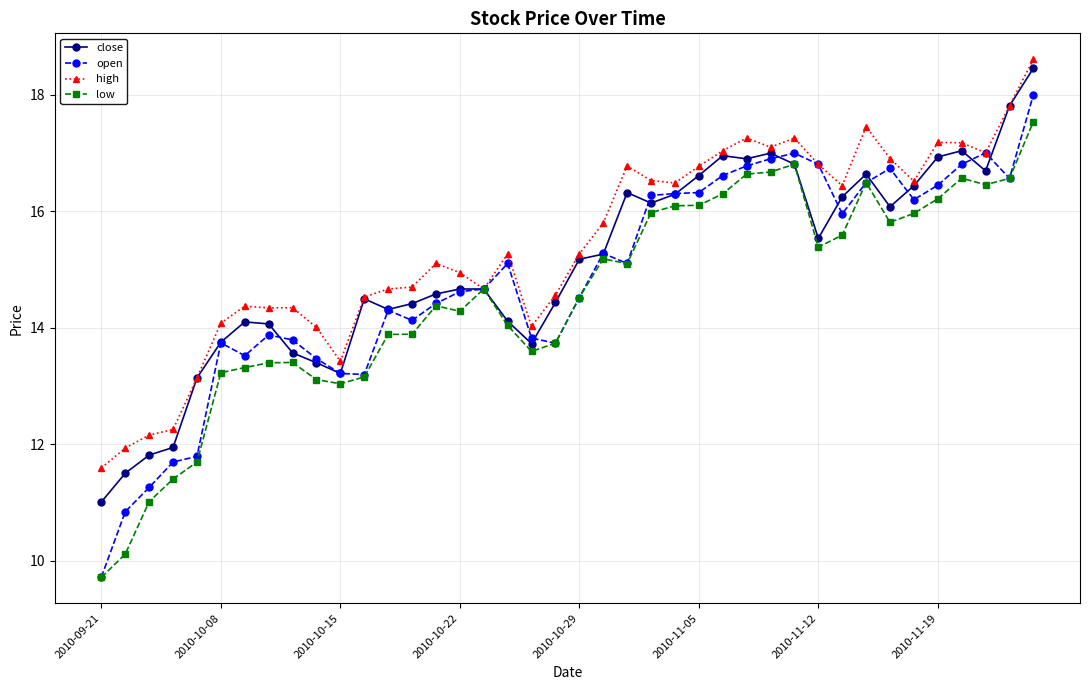

What is the greatest value displayed?

18.6